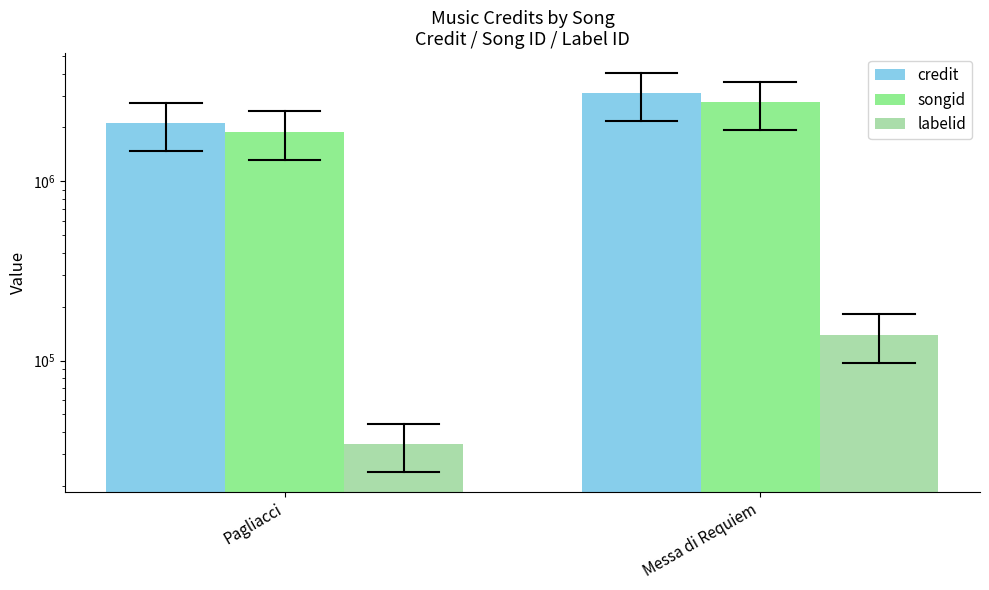

Reading right to left, transcribe all the data shown in this chart.

credit: 3095993	2118617
songid: 2764865	1892903
labelid: 139064	34236